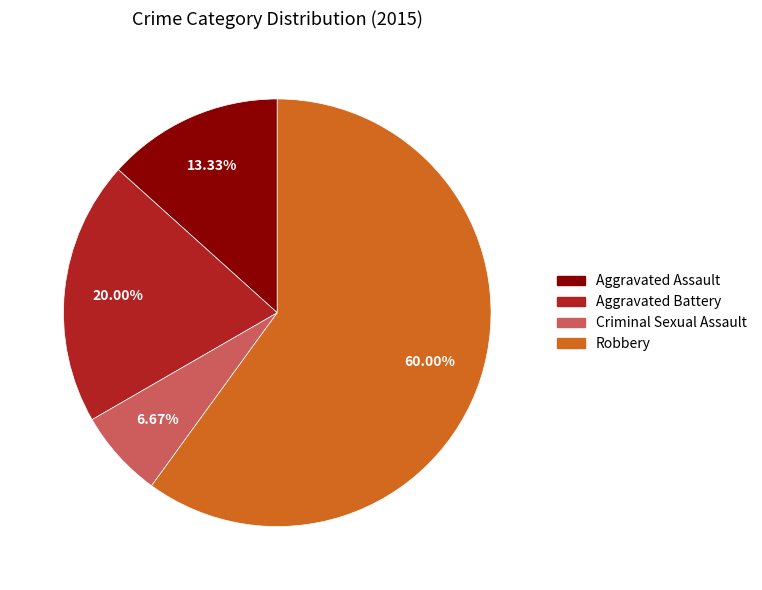

What percentage is the Aggravated Assault slice, to the nearest percent?

13%